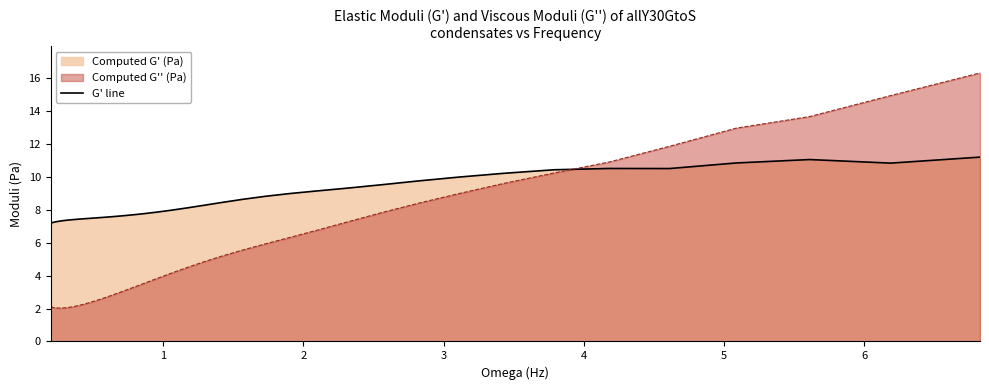

What is the greatest value displayed?

16.3